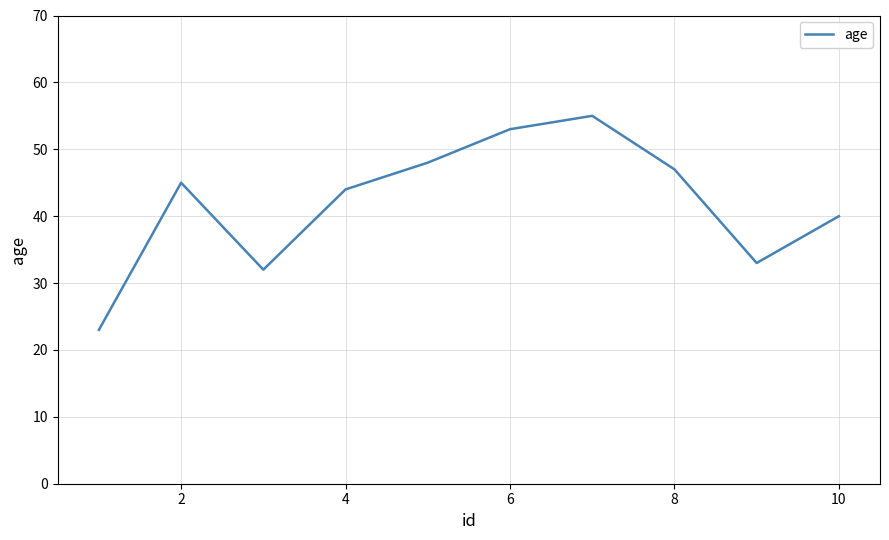

What is the difference between the maximum and minimum values?

32